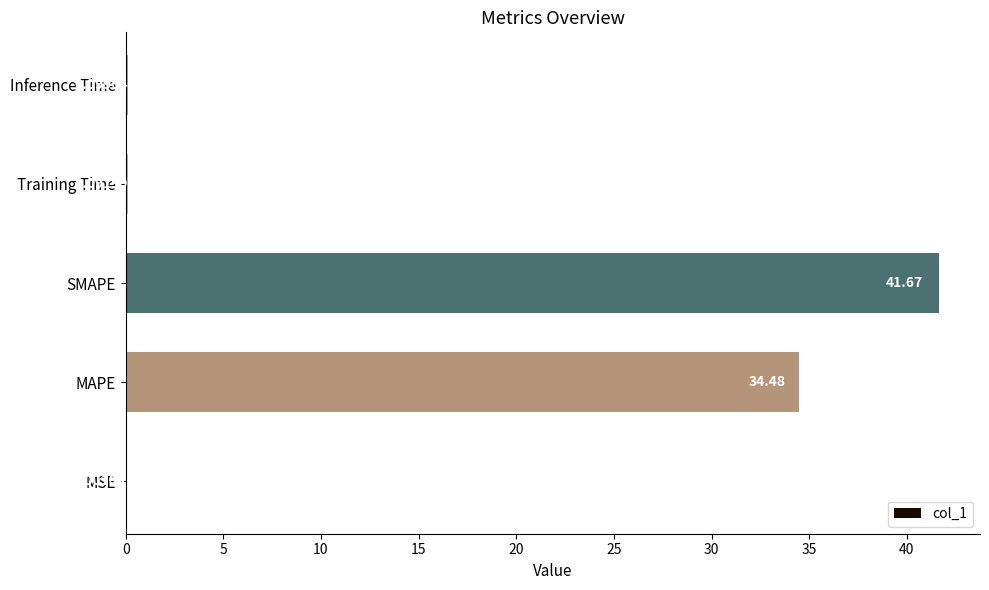

What is the change in value from MAPE to Inference Time?

-34.4